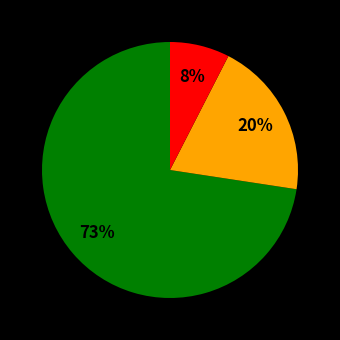

Is there any slice that represents more than half of the pie?

Yes